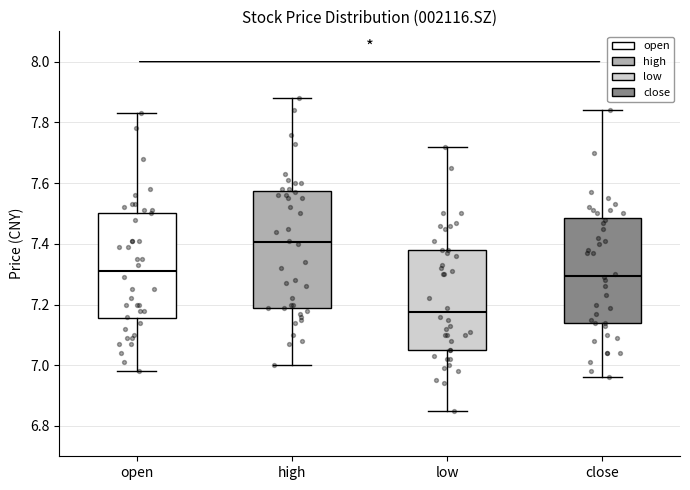

Which box has the lowest median line?

low